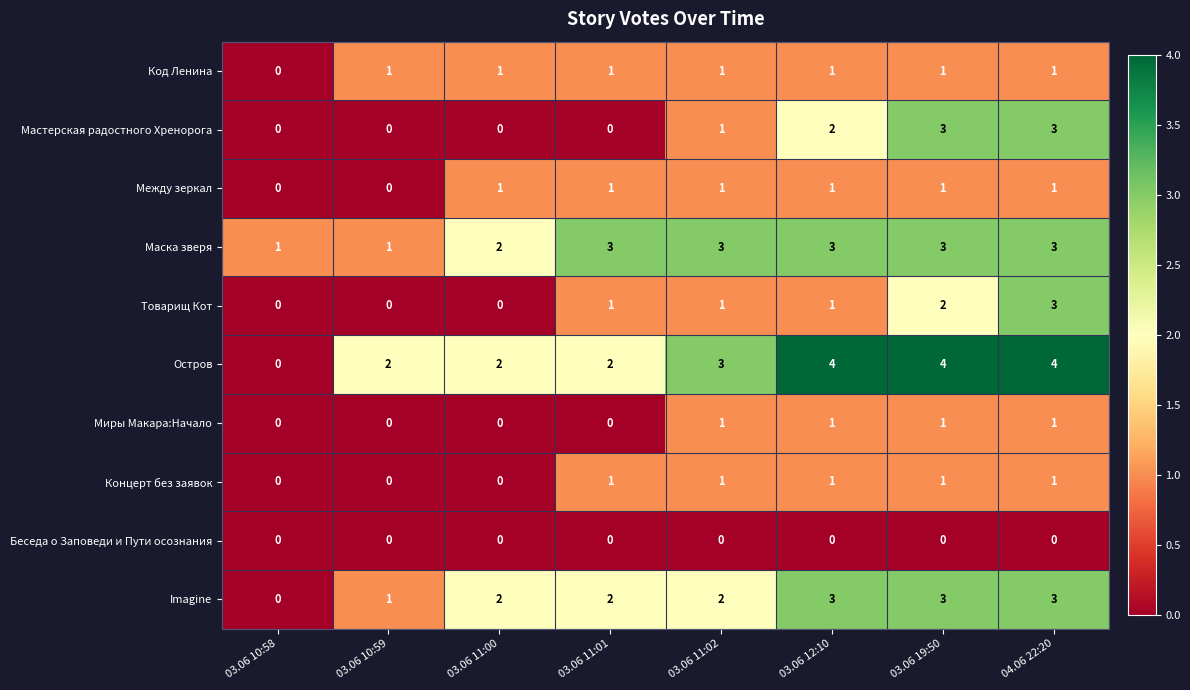

What is the highest value of the Товарищ Кот series?

3